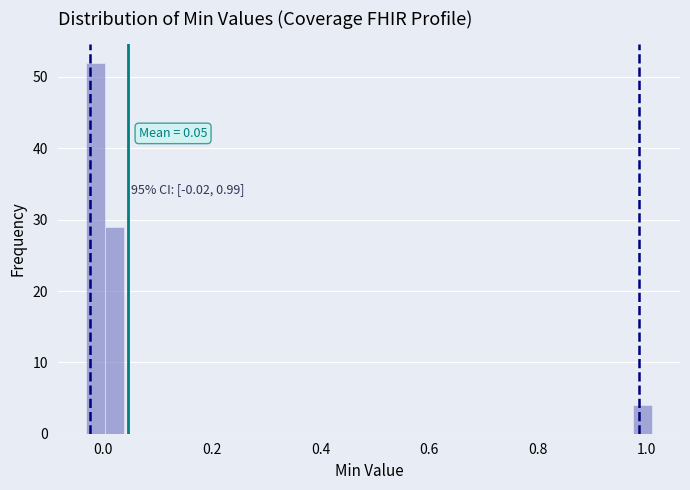

Around what value on the x-axis is the tallest bar? Give the approximate position of its centre, as read against the axis.

-0.02